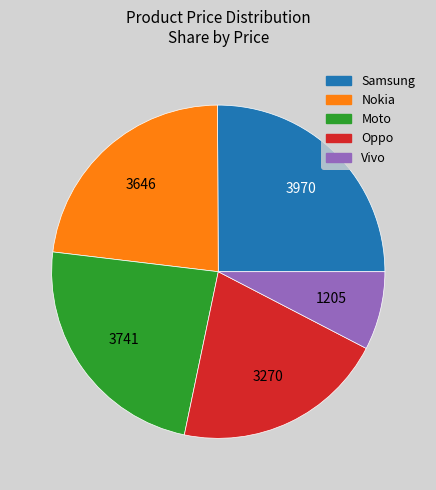

What is the largest slice in the pie chart?

Samsung